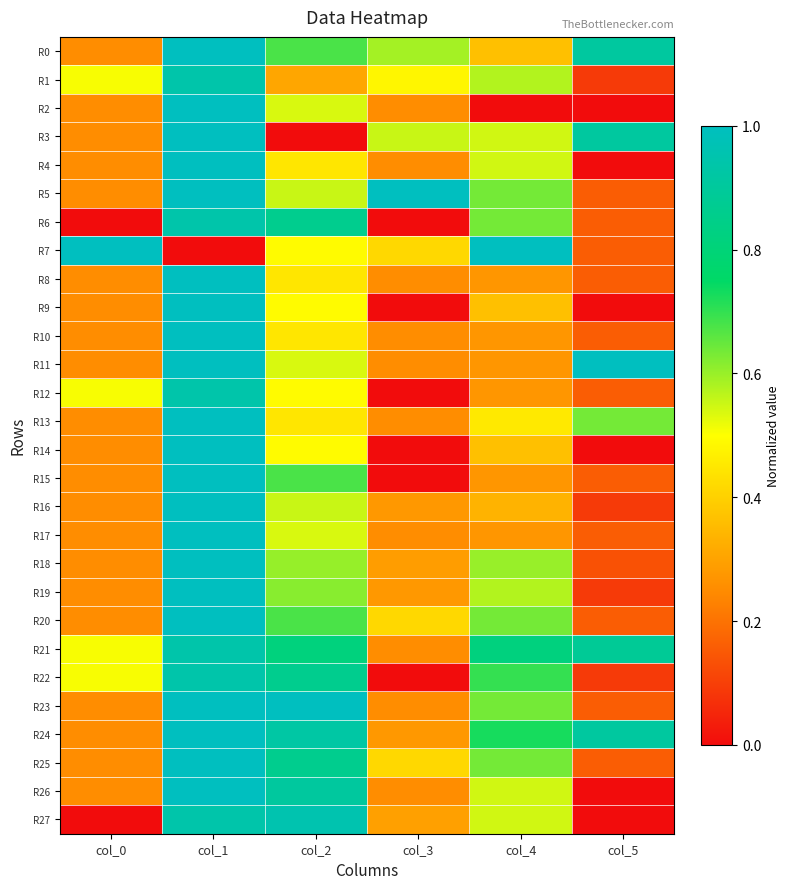

What is the spread (max minus min) of values at col_4?

1.0